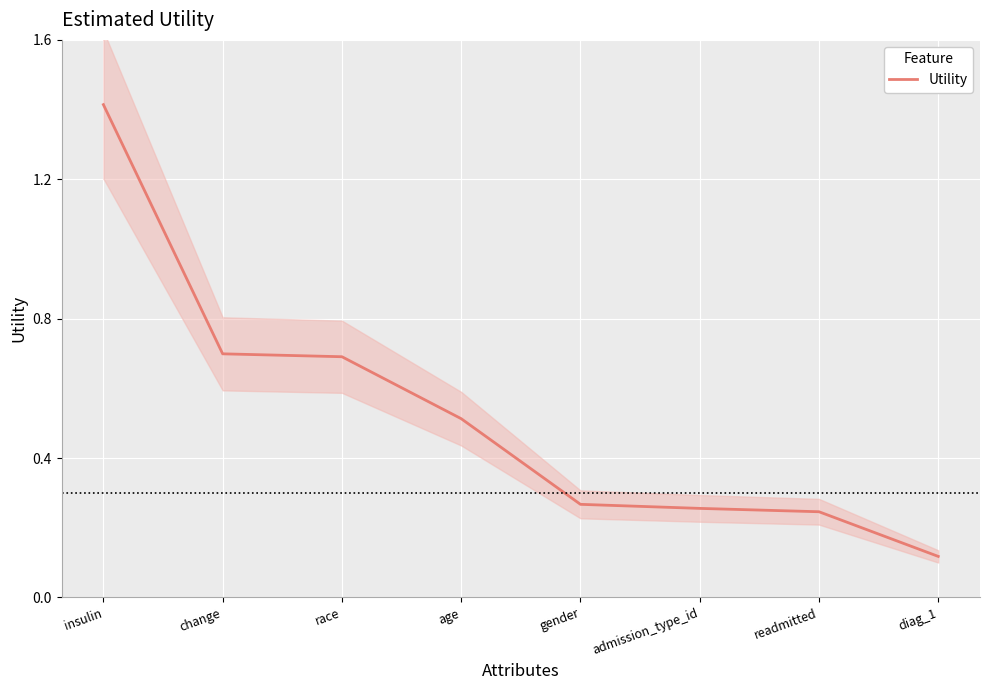

What is the difference between the values at insulin and admission_type_id?

1.2